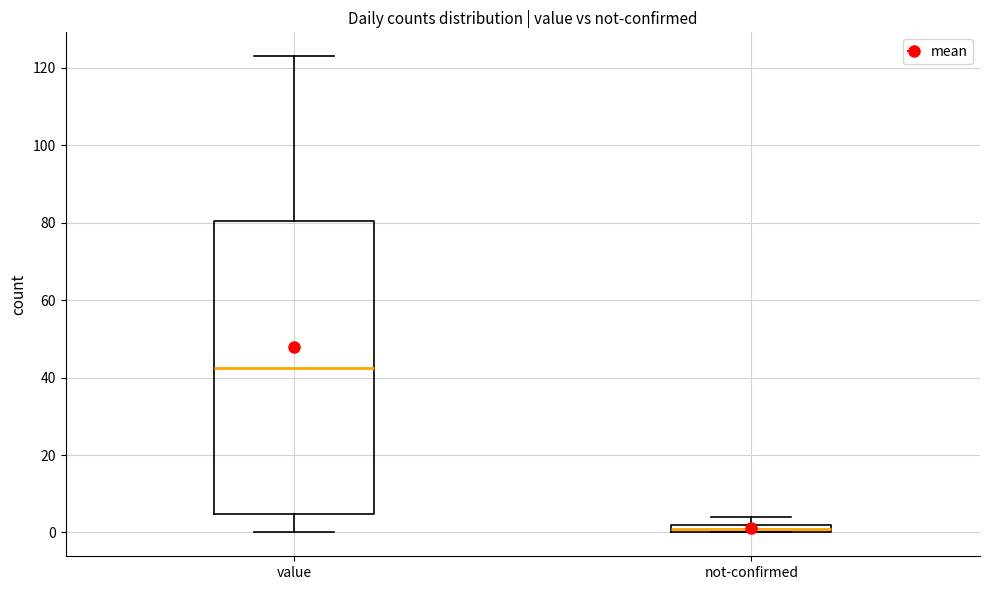

Where is the lower edge of the box for value on the y-axis? The values are not printed on the chart, so give them approximately, as read against the axis.

4